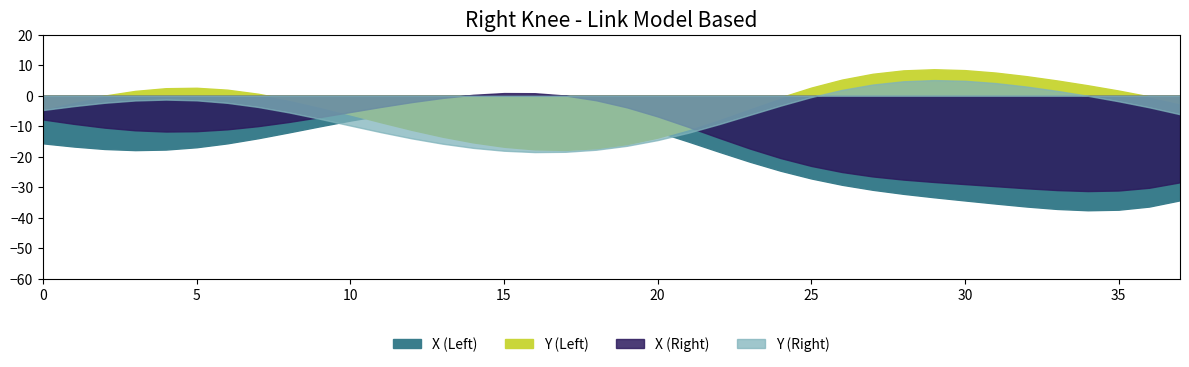

How many interior local valleys does the X (Right) series have?

2